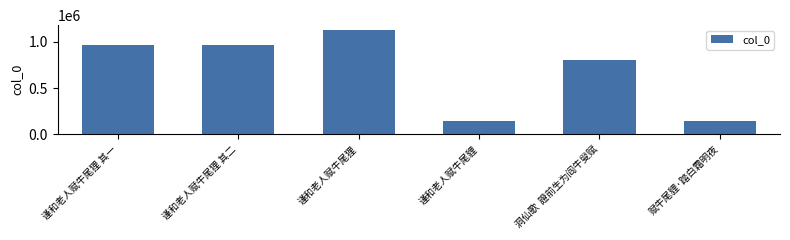

At which label is the value closest to 633503?

洞仙歌  證前生为阎牛叟赋